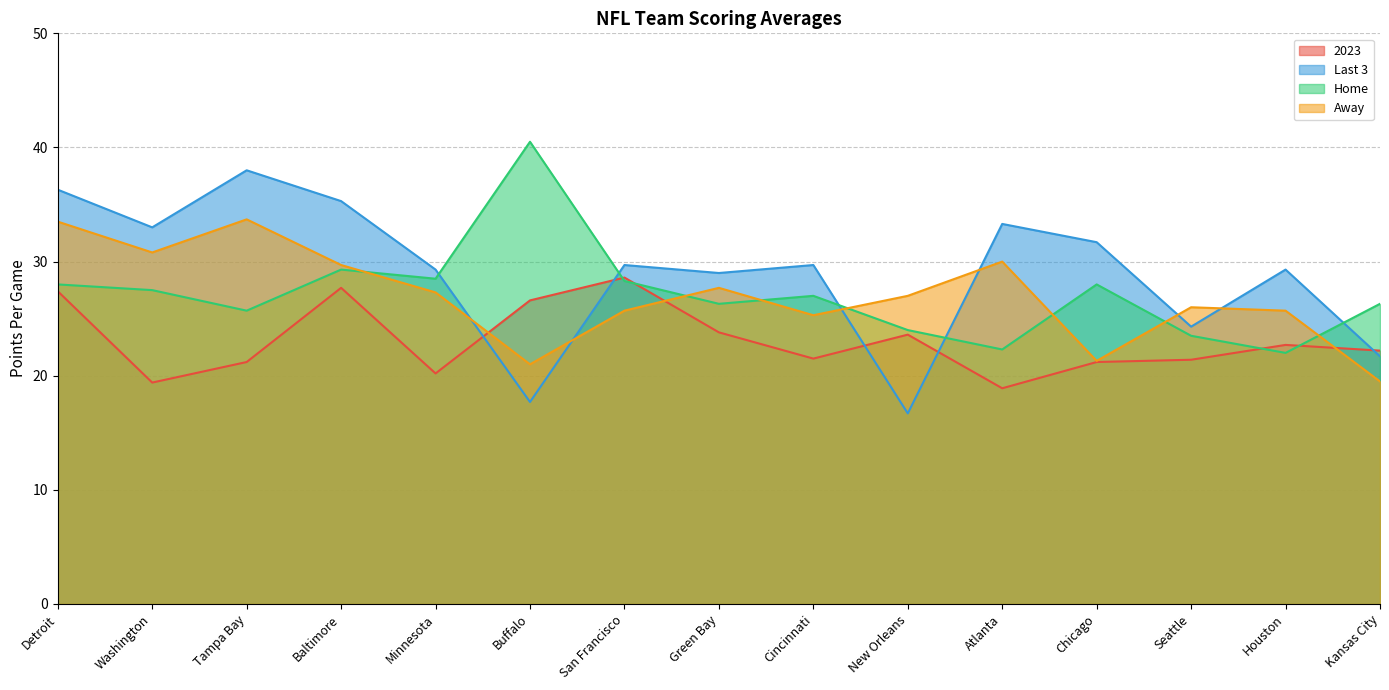

Which series ends up on top after the final intersection of Last 3 and Home?

Home